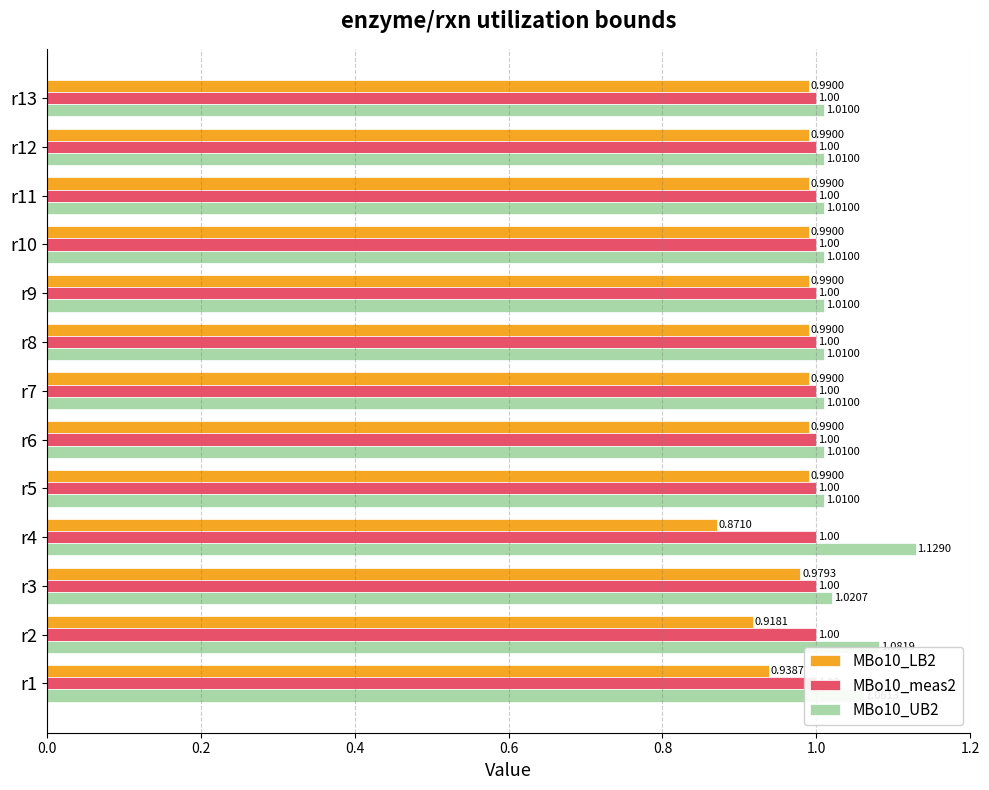

What is the average value of the MBo10_LB2 series?

1.0